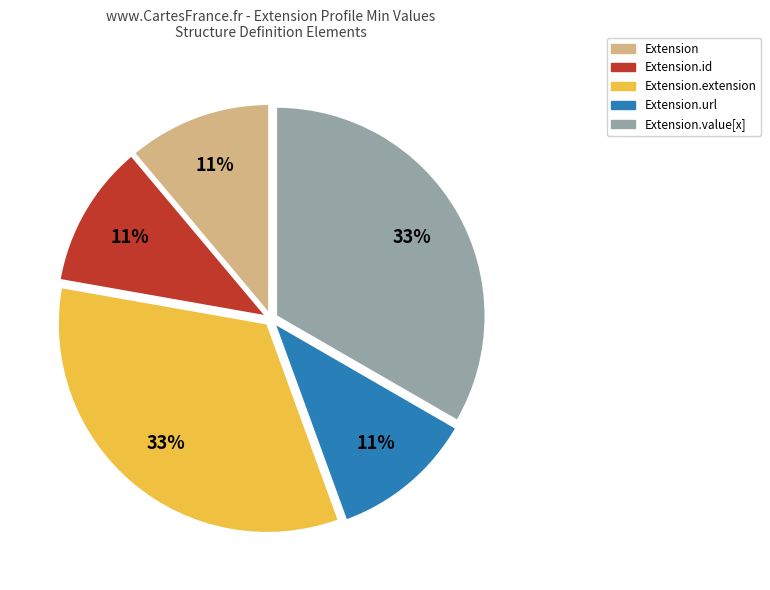

Does any single category account for the majority?

No